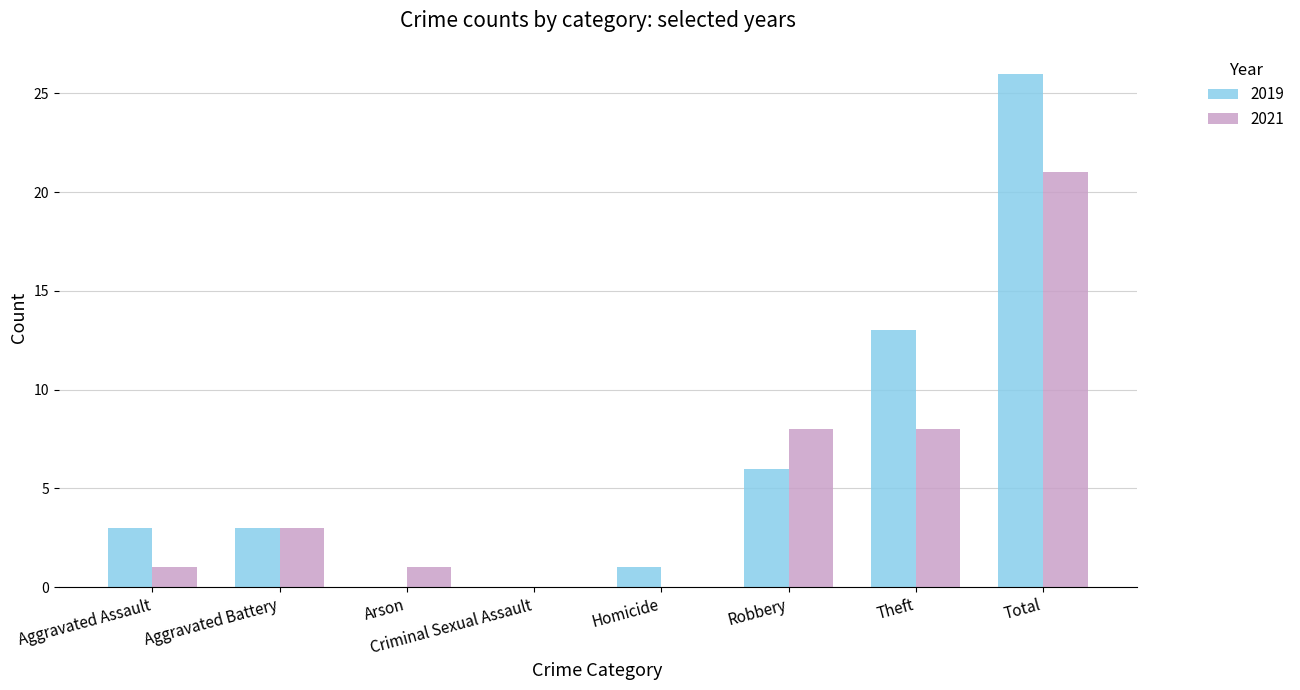

Which category has the highest value across all series?

Total